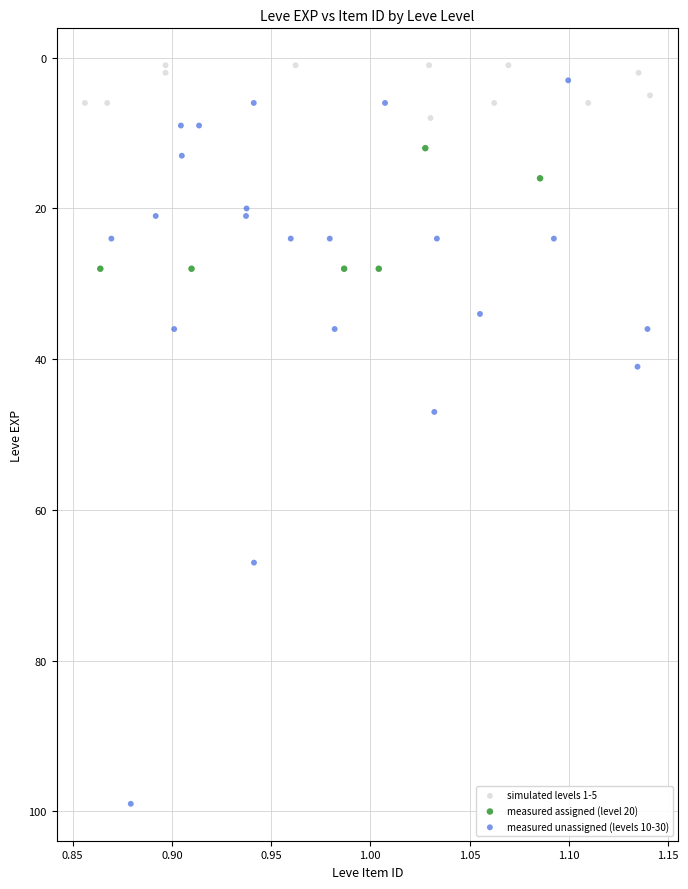

Which series reaches the minimum Y coordinate?

simulated levels 1-5